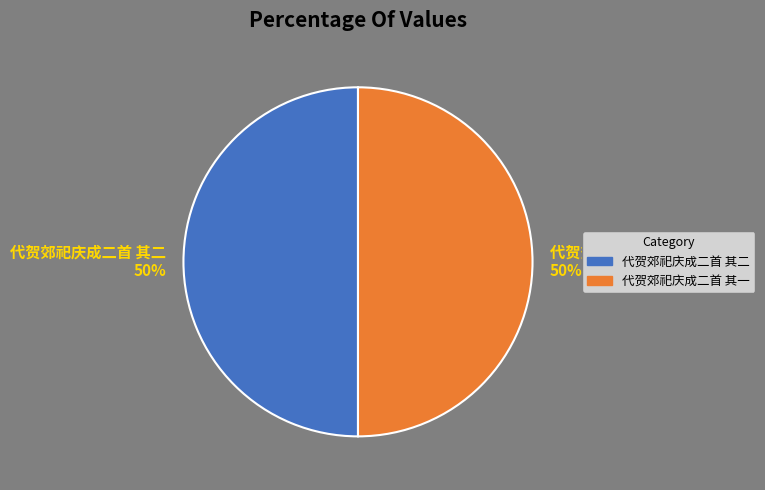

Approximately how many times larger is the value at 代贺郊祀庆成二首 其一 compared to 代贺郊祀庆成二首 其二?

1.0